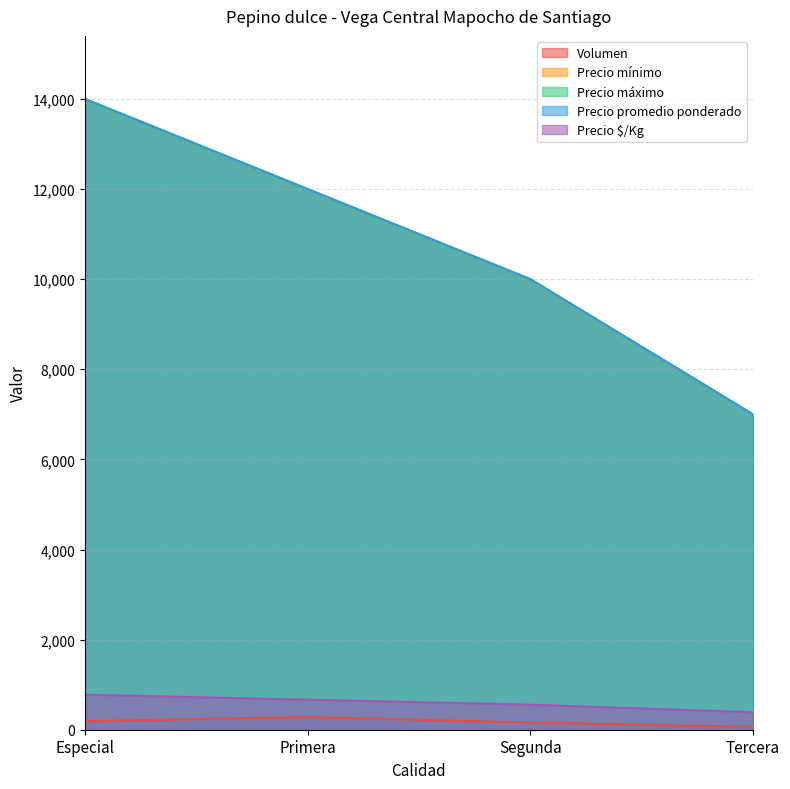

Reading left to right, list all the values displayed in this chart.

Volumen: Especial=190	Primera=280	Segunda=160	Tercera=60
Precio mínimo: Especial=14000	Primera=12000	Segunda=10000	Tercera=7000
Precio máximo: Especial=14000	Primera=12000	Segunda=10000	Tercera=7000
Precio promedio ponderado: Especial=14000	Primera=12000	Segunda=10000	Tercera=7000
Precio $/Kg: Especial=778	Primera=667	Segunda=556	Tercera=389